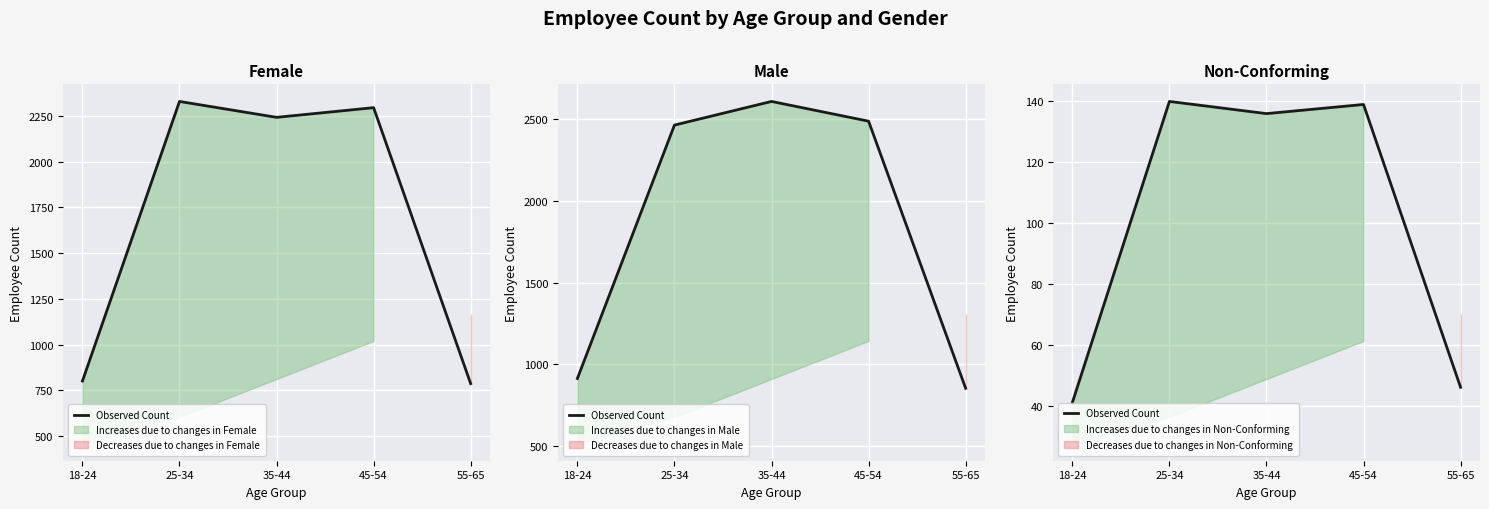

Where does the data first go above 136?

25-34